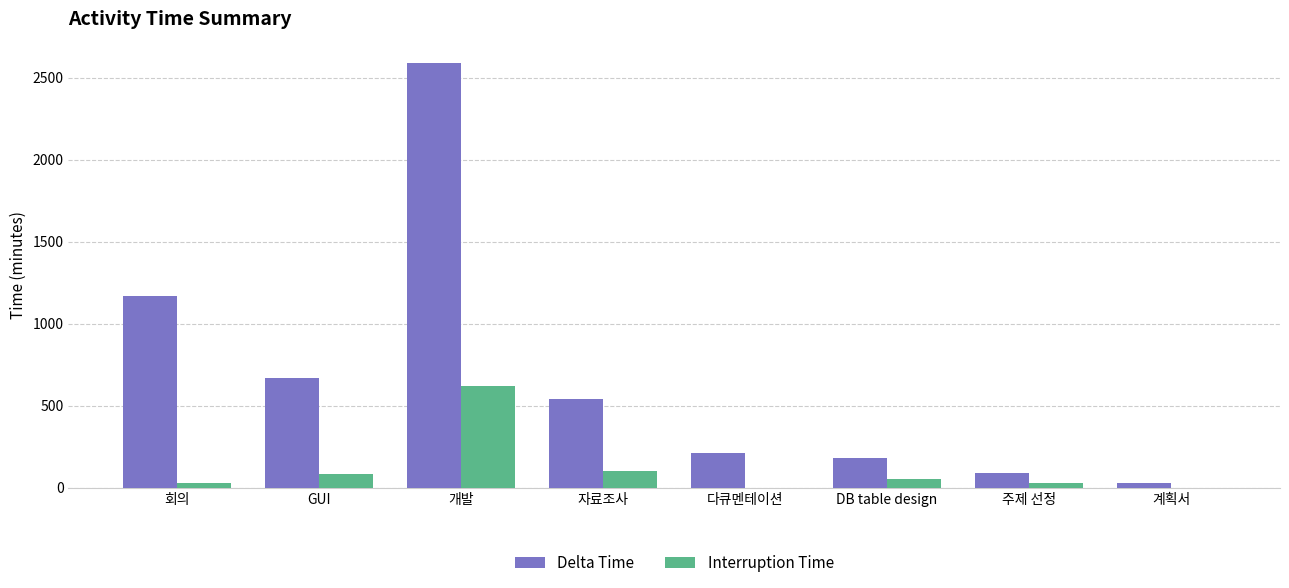

What is the sum of all Delta Time values?

5480